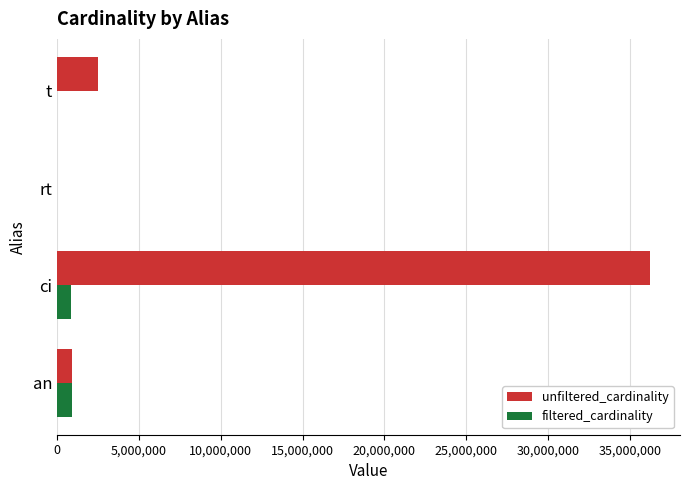

Which category has the highest value in the unfiltered_cardinality series?

ci